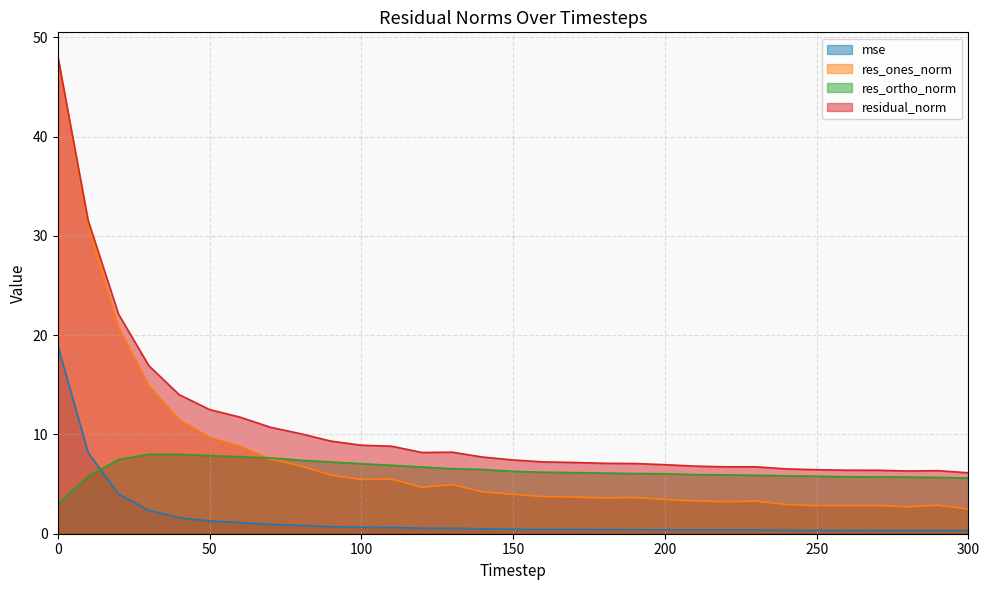

Which series has the largest total across all categories?

residual_norm